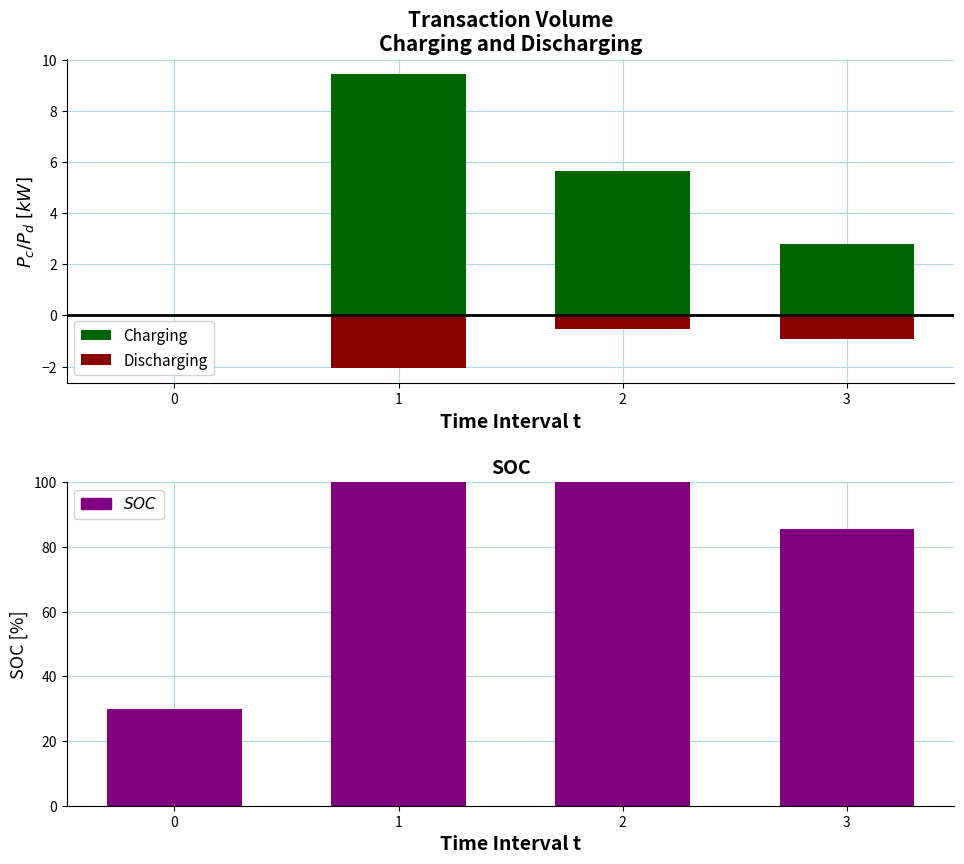

What is the highest value of the Charging series?

9.4